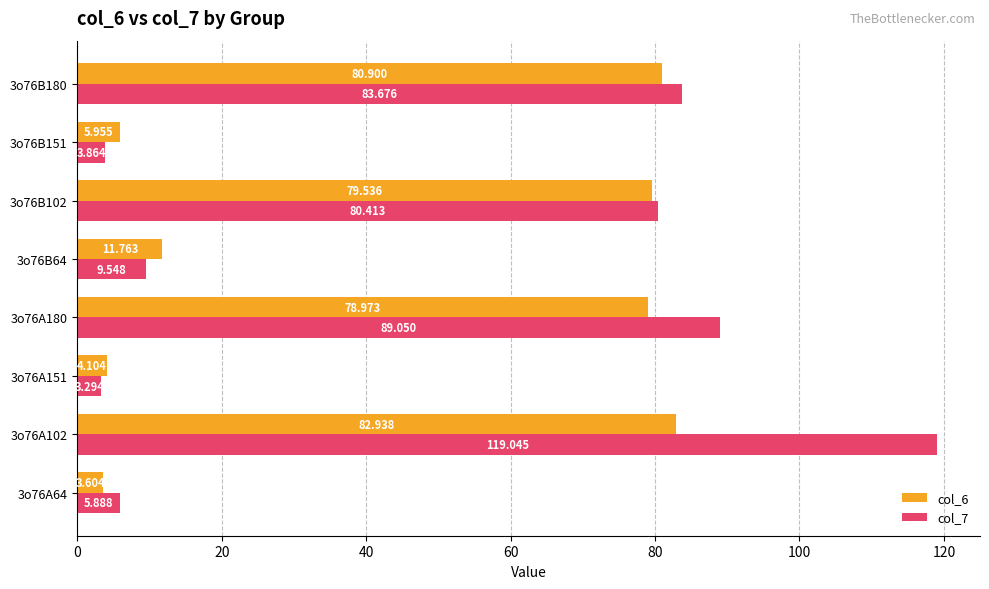

What are all the series names shown in the legend?

col_6, col_7